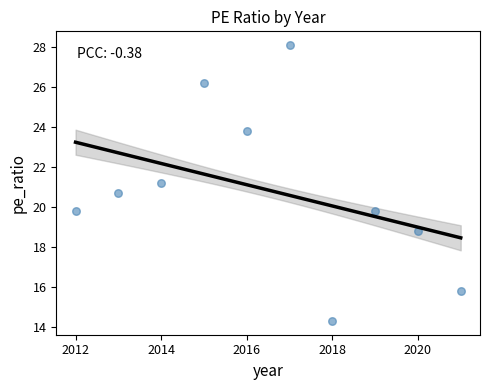

What is the range of Y values (max minus min)?

13.8